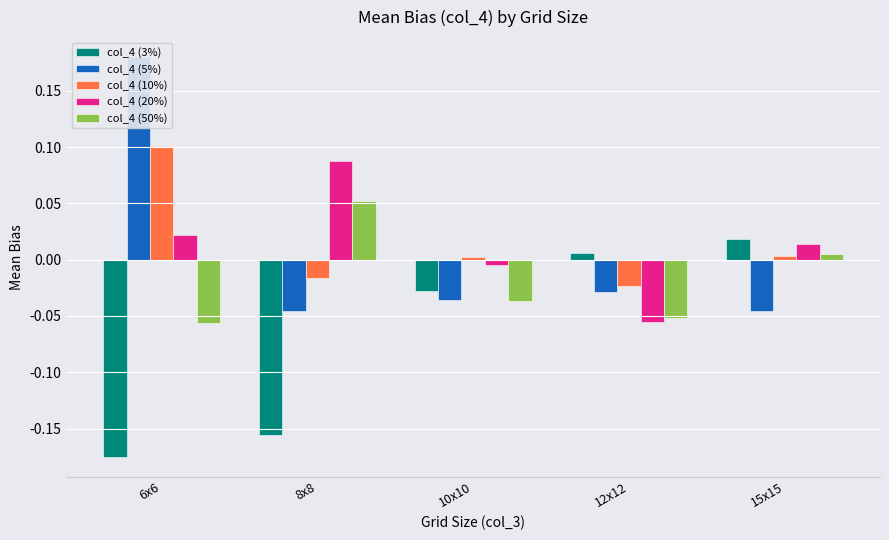

Rank the series by their maximum value, from highest to lowest.

col_4 (5%), col_4 (10%), col_4 (20%), col_4 (50%), col_4 (3%)